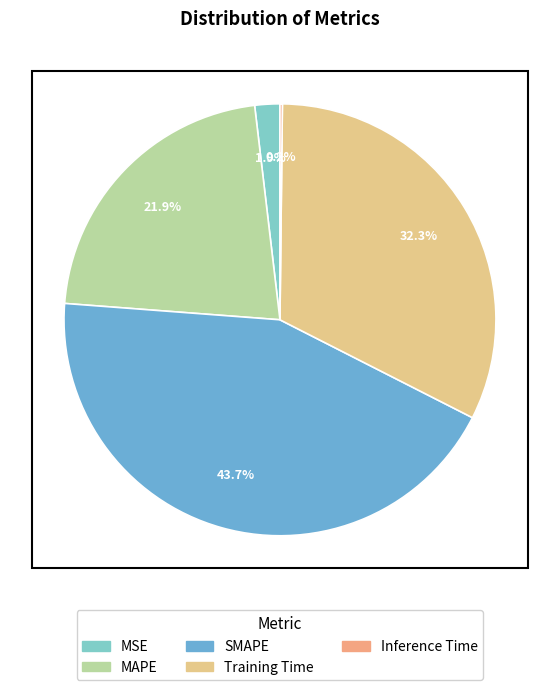

How many segments does this pie chart have?

5